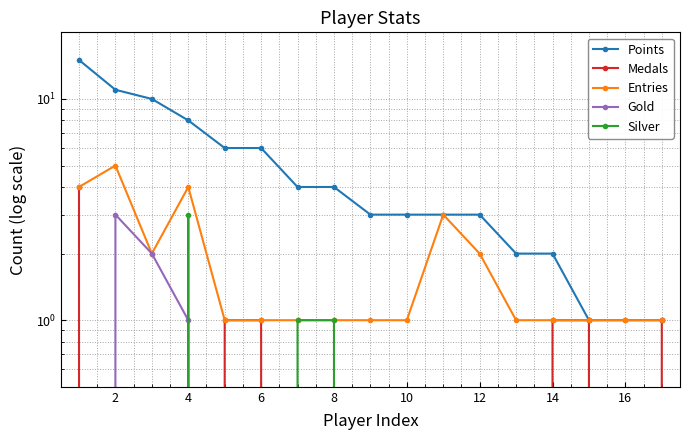

How many interior local peaks does the Silver series have?

1